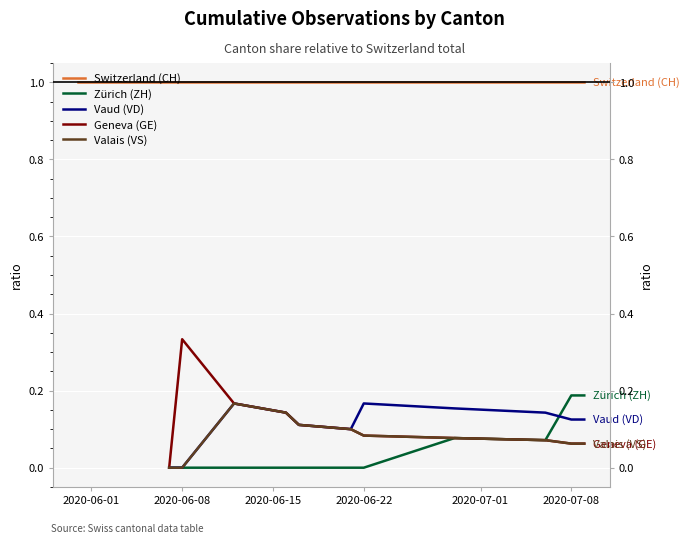

What is the label of the 9th point from the right?

2020-06-22